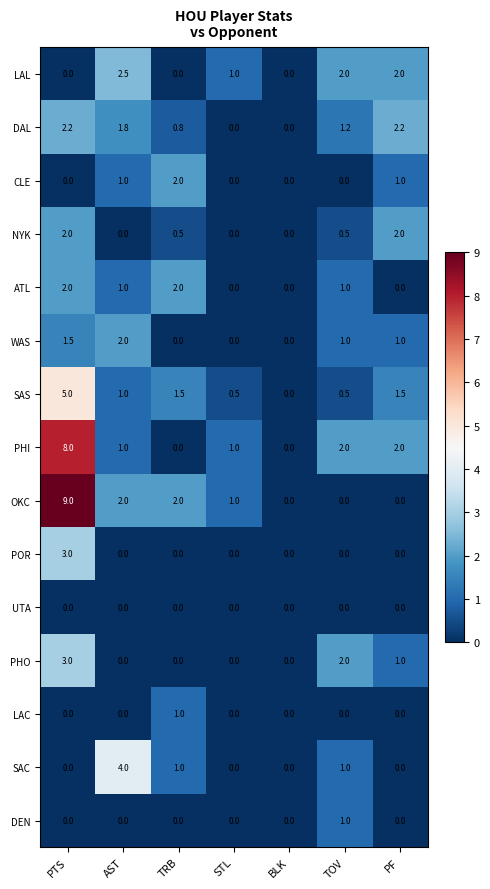

The value of OKC at STL is 1.6. True or false?

False